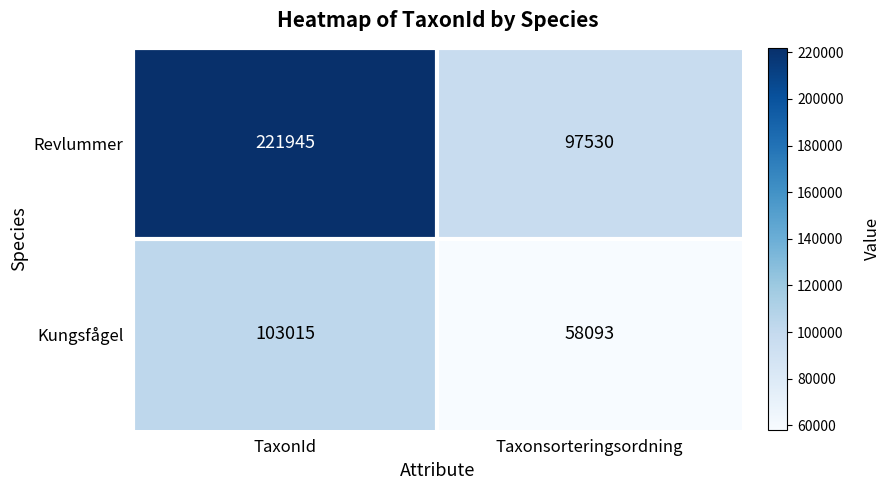

What is the difference between the maximum and minimum values in the Revlummer series?

124415